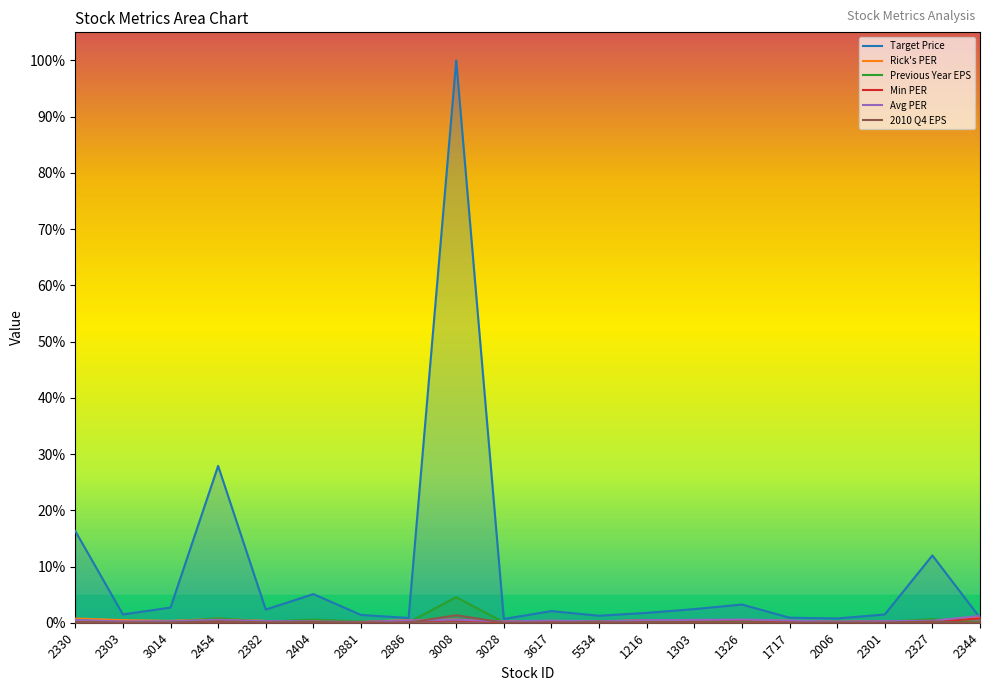

The Avg PER series shows 0.4 at 2886. True or false?

True